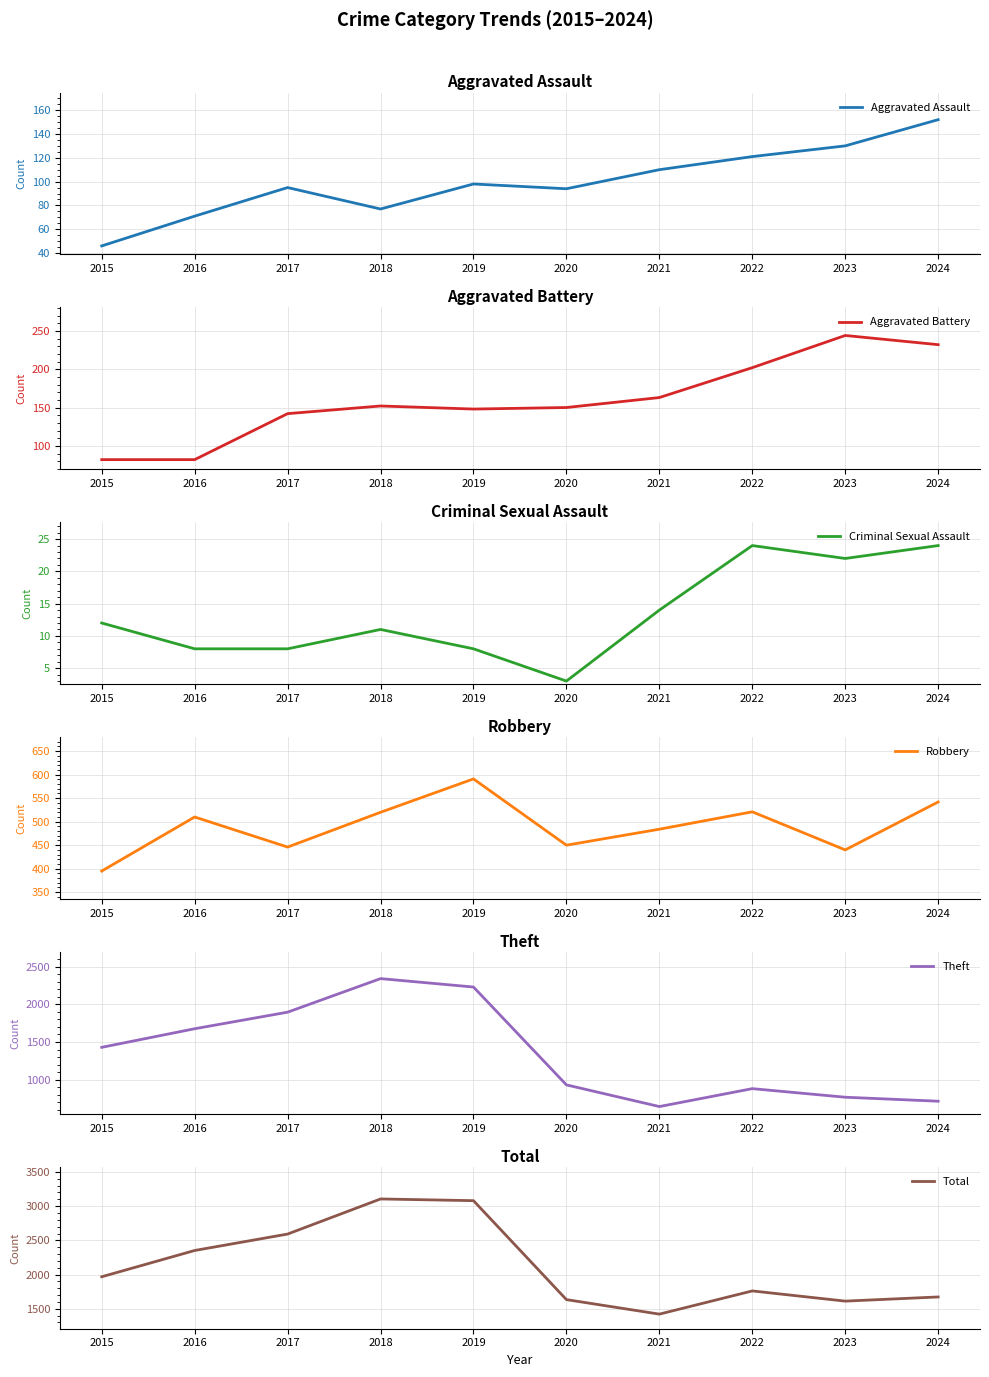

Where does the Criminal Sexual Assault series first go above 12?

2021